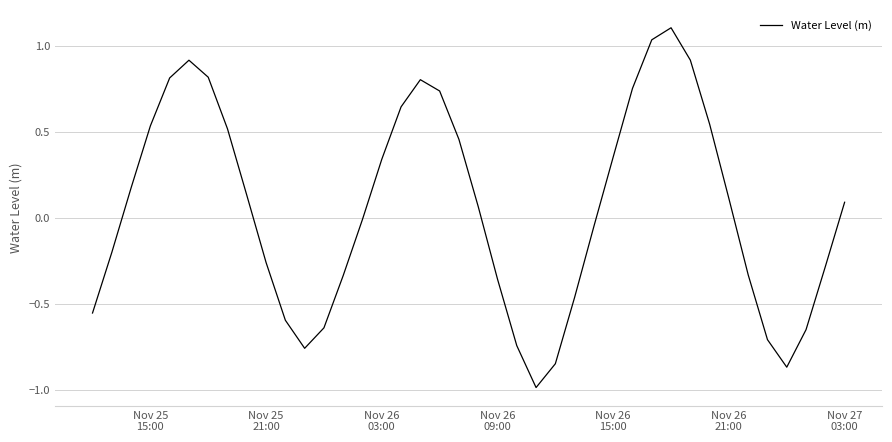

What is the greatest value displayed?

1.1